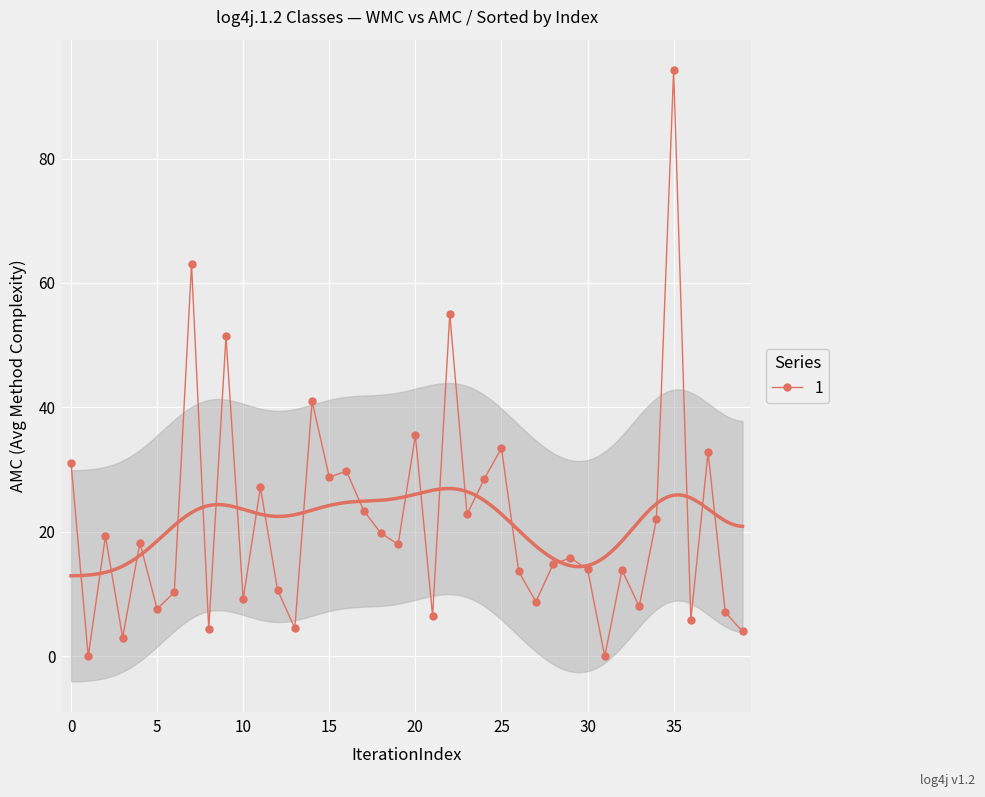

What is the label of the 22nd point from the left?

21